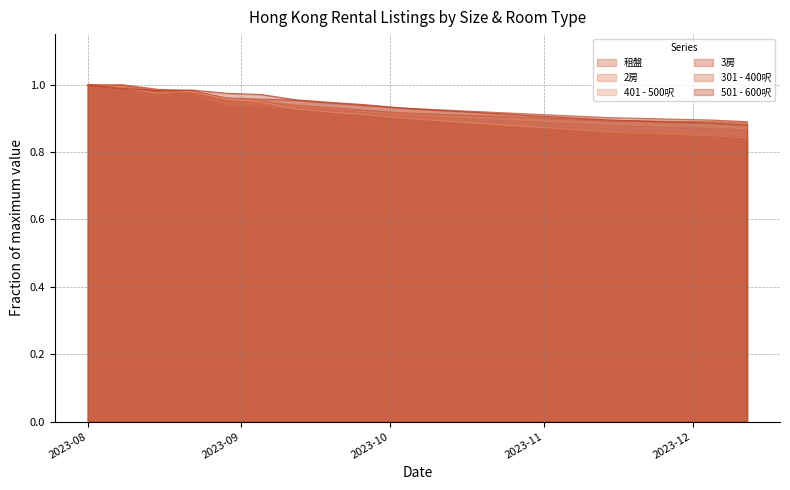

What is the label of the 15th point from the left?

2023-11-07